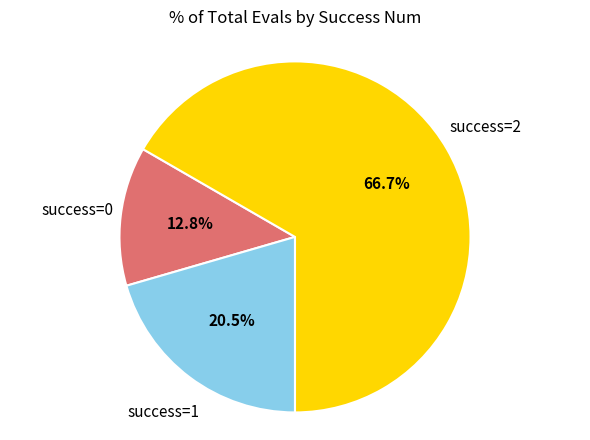

Do success=1 and success=0 together represent more than half of the pie?

No